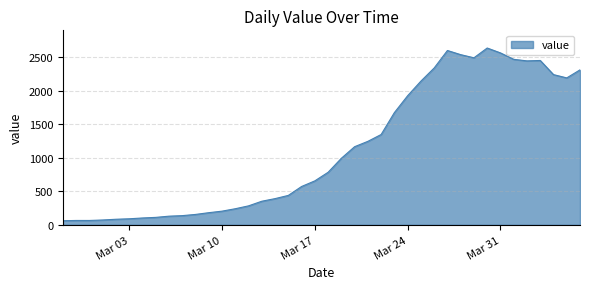

What is the maximum value shown in the chart?

2639